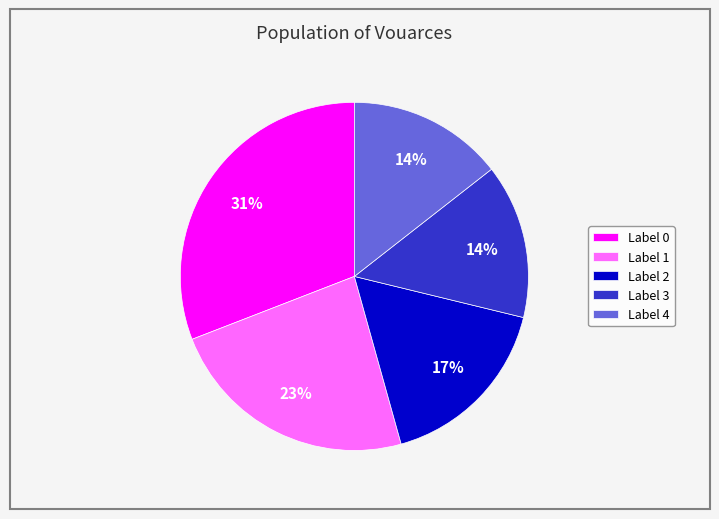

What is the ratio of the value at Label 4 to the value at Label 1?

0.6